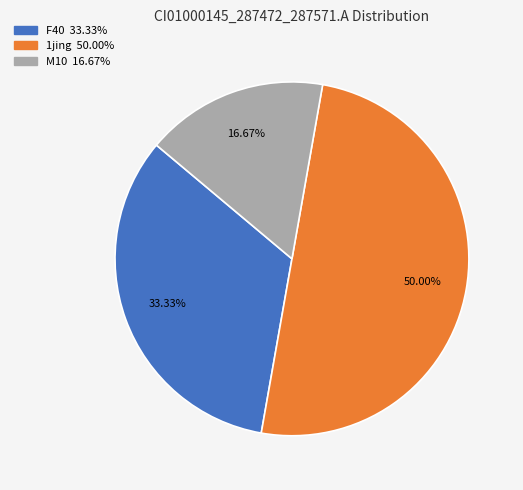

Is there a majority slice in this chart?

No